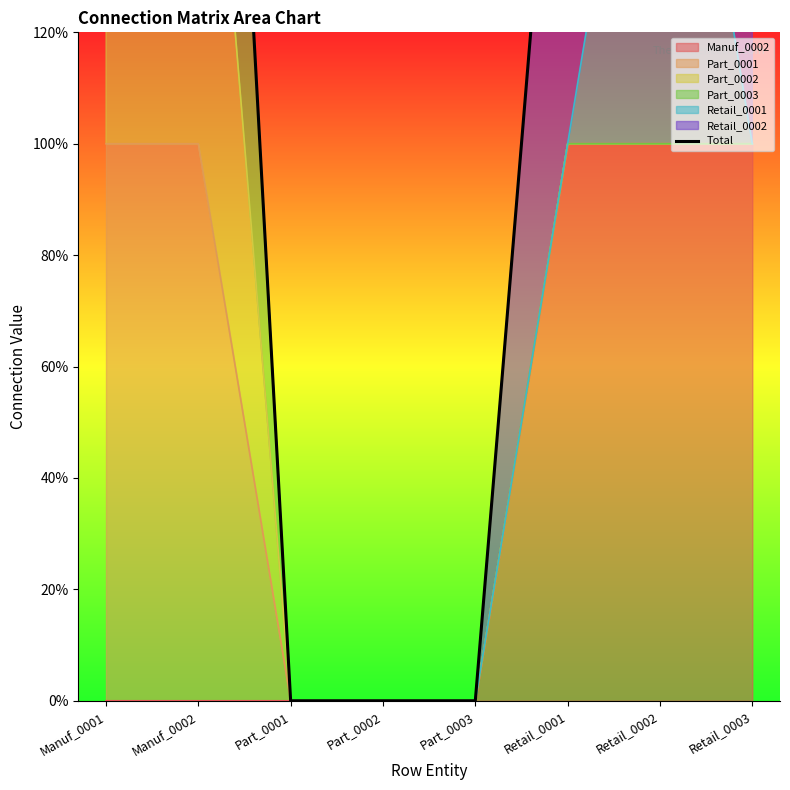

What is the label of the 1st point from the left?

Manuf_0001